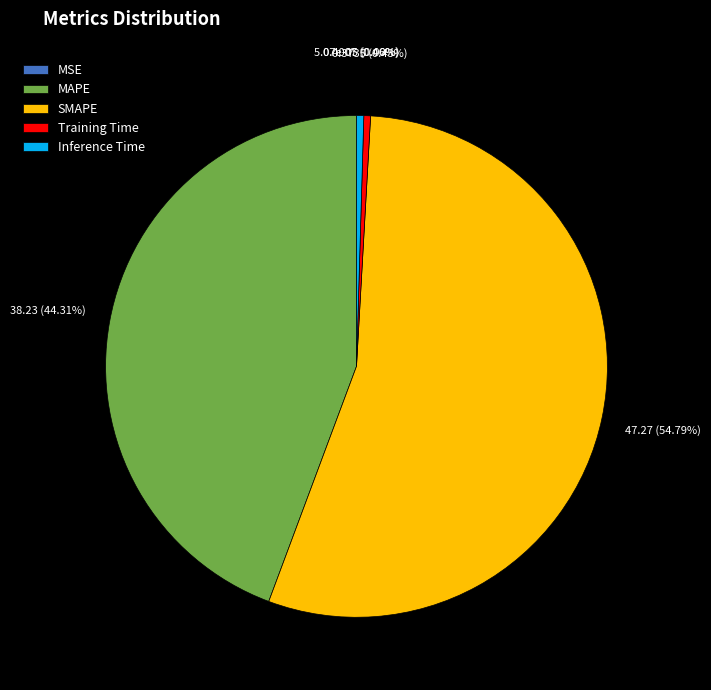

Does any single category account for the majority?

Yes